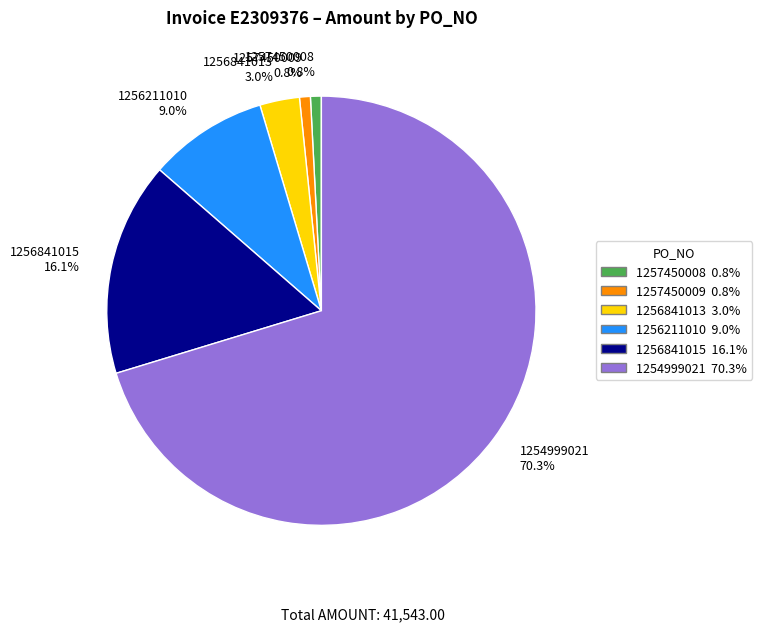

The 1256211010 slice represents 9% of the pie. True or false?

True